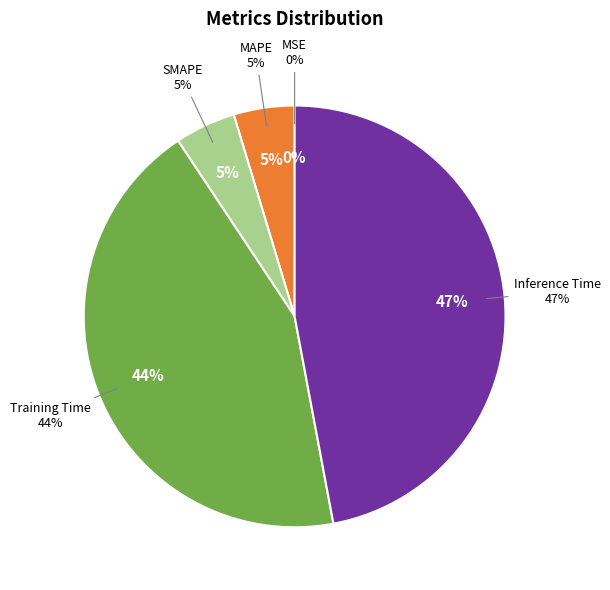

To the nearest percent, what is the difference between the Training Time and MAPE slice percentages?

39%